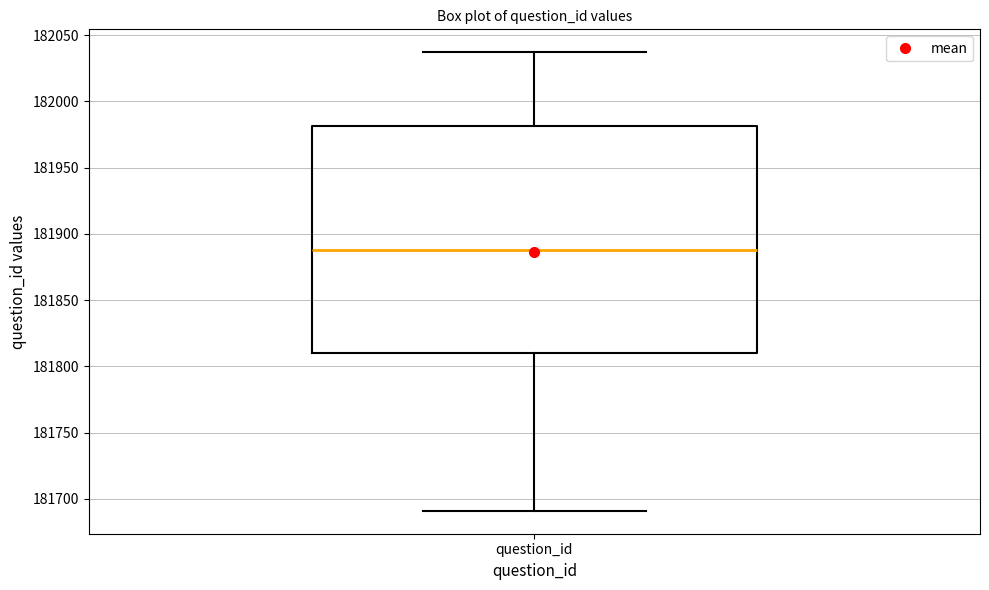

Read this box plot against the y-axis: the position of the median line, the range covered by the box, and the ends of both whiskers. The values are not printed on the chart, so give them approximately, as read against the axis.

median 181890, box 181810 to 181980, whiskers 181690 to 182035